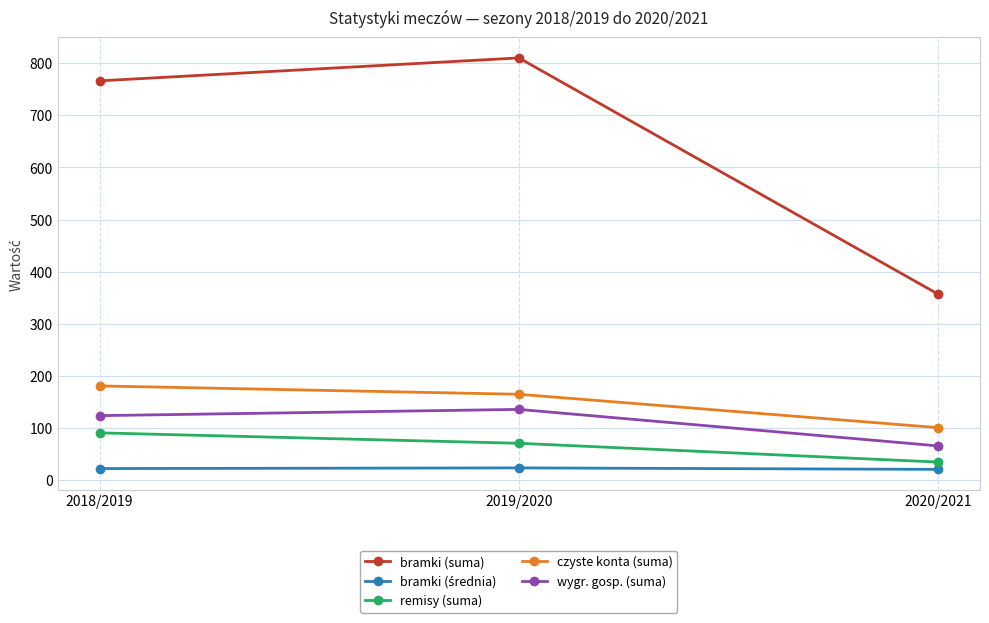

What is the value of the czyste konta (suma) point at the 2nd from the left?

165.0